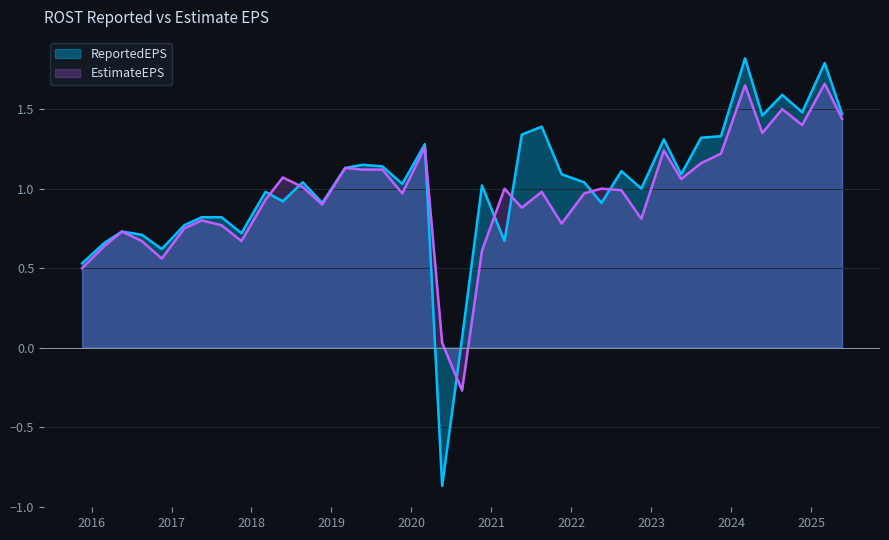

Reading left to right, transcribe all the data shown in this chart.

ReportedEPS: 0.5	0.7	0.7	0.7	0.6	0.8	0.8	0.8	0.7	1.0	0.9	1.0	0.9	1.1	1.1	1.1	1.0	1.3	-0.9	0.1	1.0	0.7	1.3	1.4	1.1	1.0	0.9	1.1	1.0	1.3	1.1	1.3	1.3	1.8	1.5	1.6	1.5	1.8	1.5
EstimateEPS: 0.5	0.6	0.7	0.7	0.6	0.8	0.8	0.8	0.7	0.9	1.1	1.0	0.9	1.1	1.1	1.1	1.0	1.3	0.0	-0.3	0.6	1.0	0.9	1.0	0.8	1.0	1.0	1.0	0.8	1.2	1.1	1.2	1.2	1.6	1.4	1.5	1.4	1.7	1.4